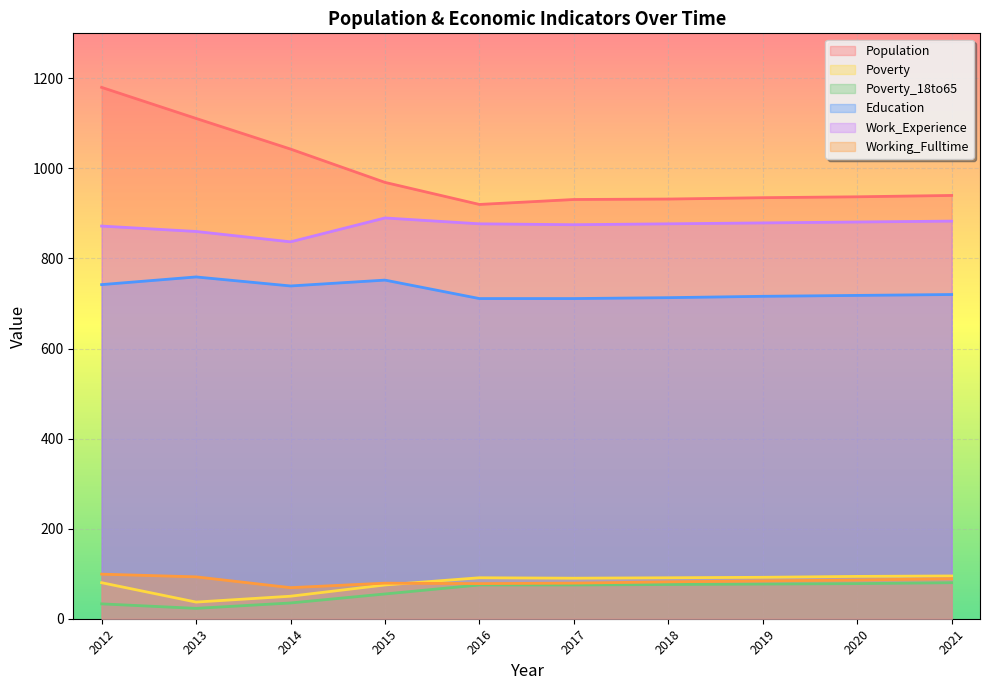

Rank the series at 2016 from lowest to highest value.

Poverty_18to65, Working_Fulltime, Poverty, Education, Work_Experience, Population